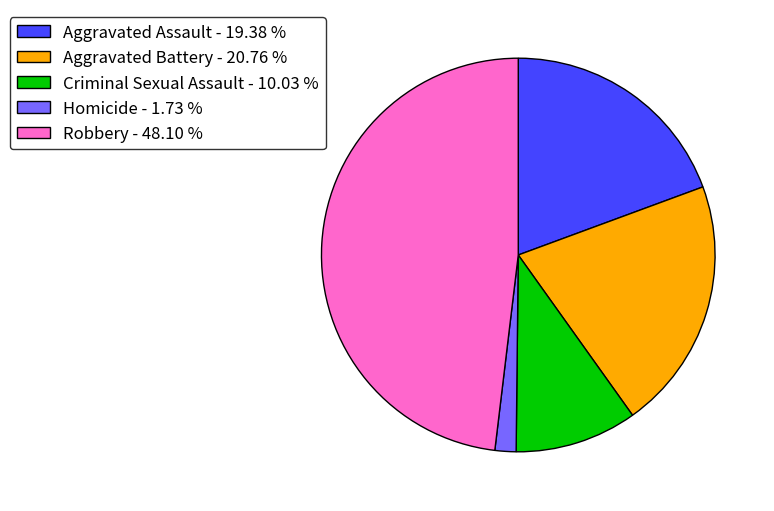

Is it true that Criminal Sexual Assault is 10% of the pie?

True